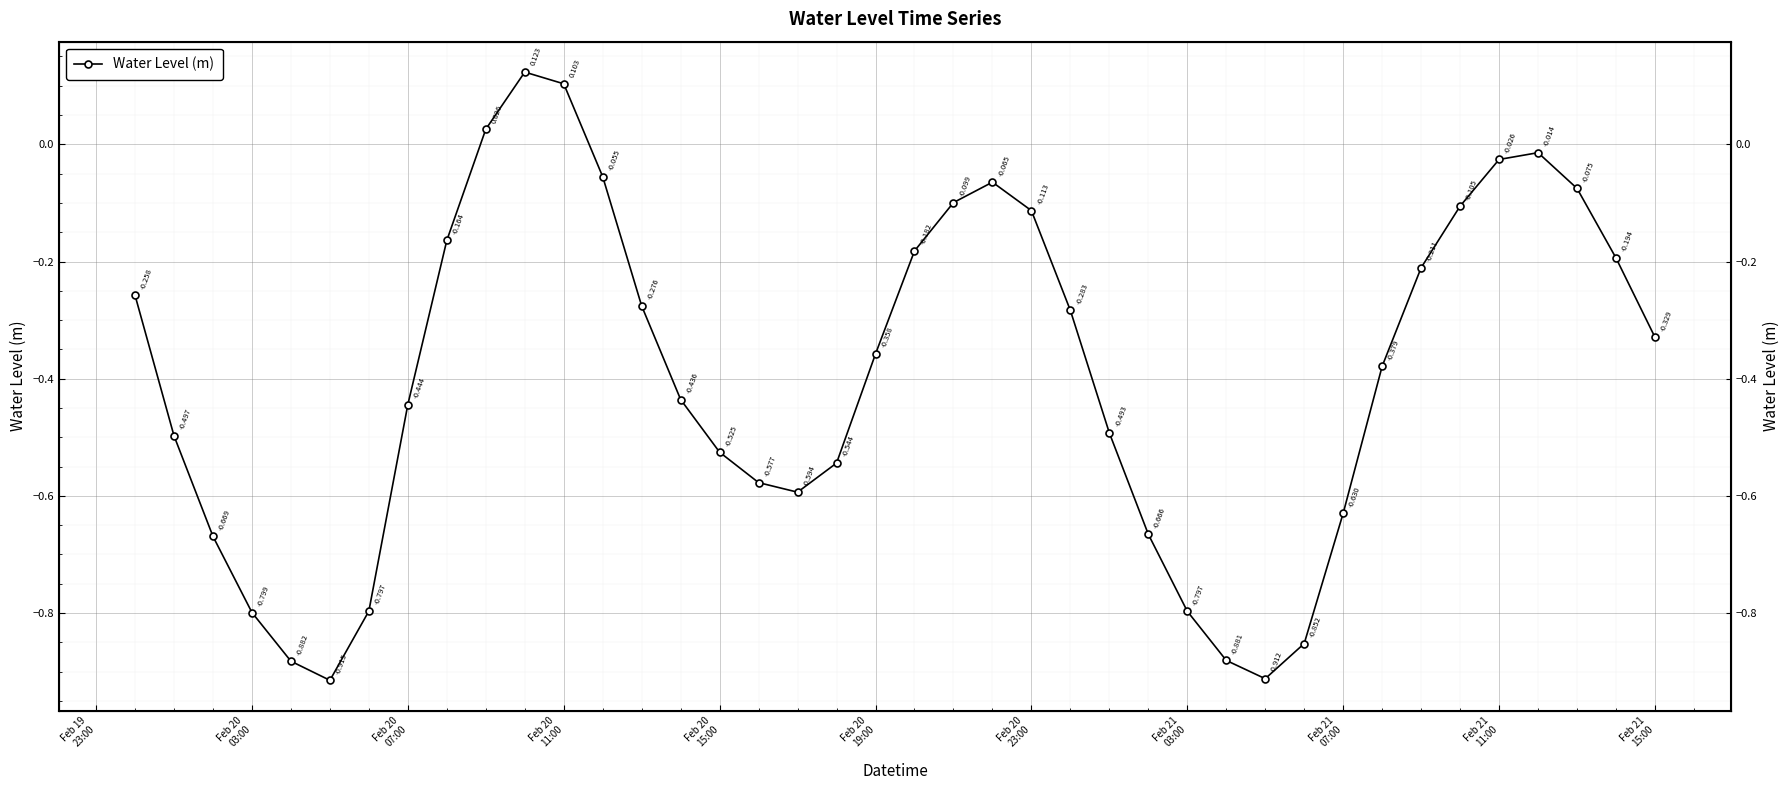

The value at 18 is -0.2. True or false?

False